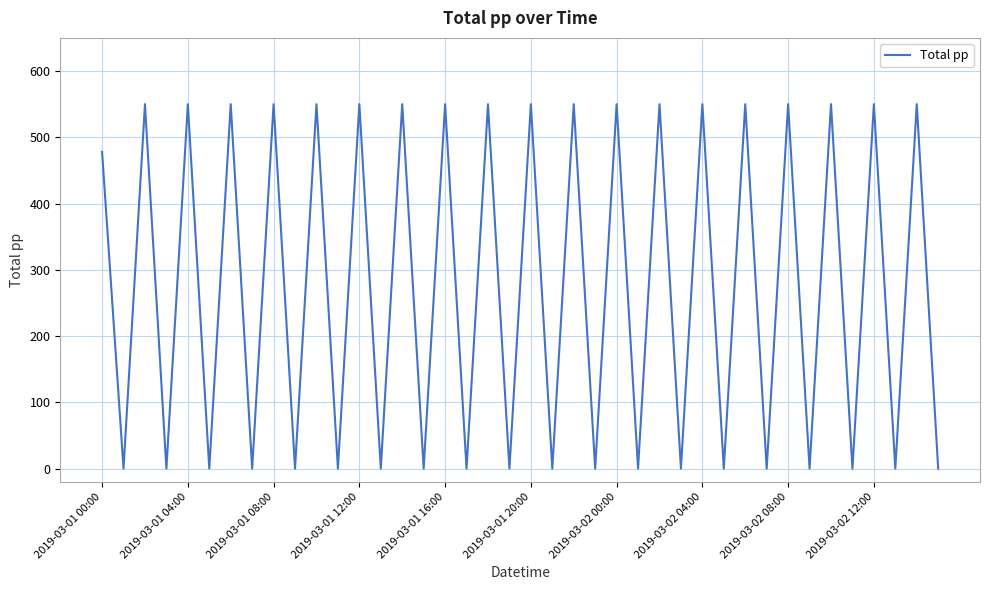

What is the greatest value displayed?

550